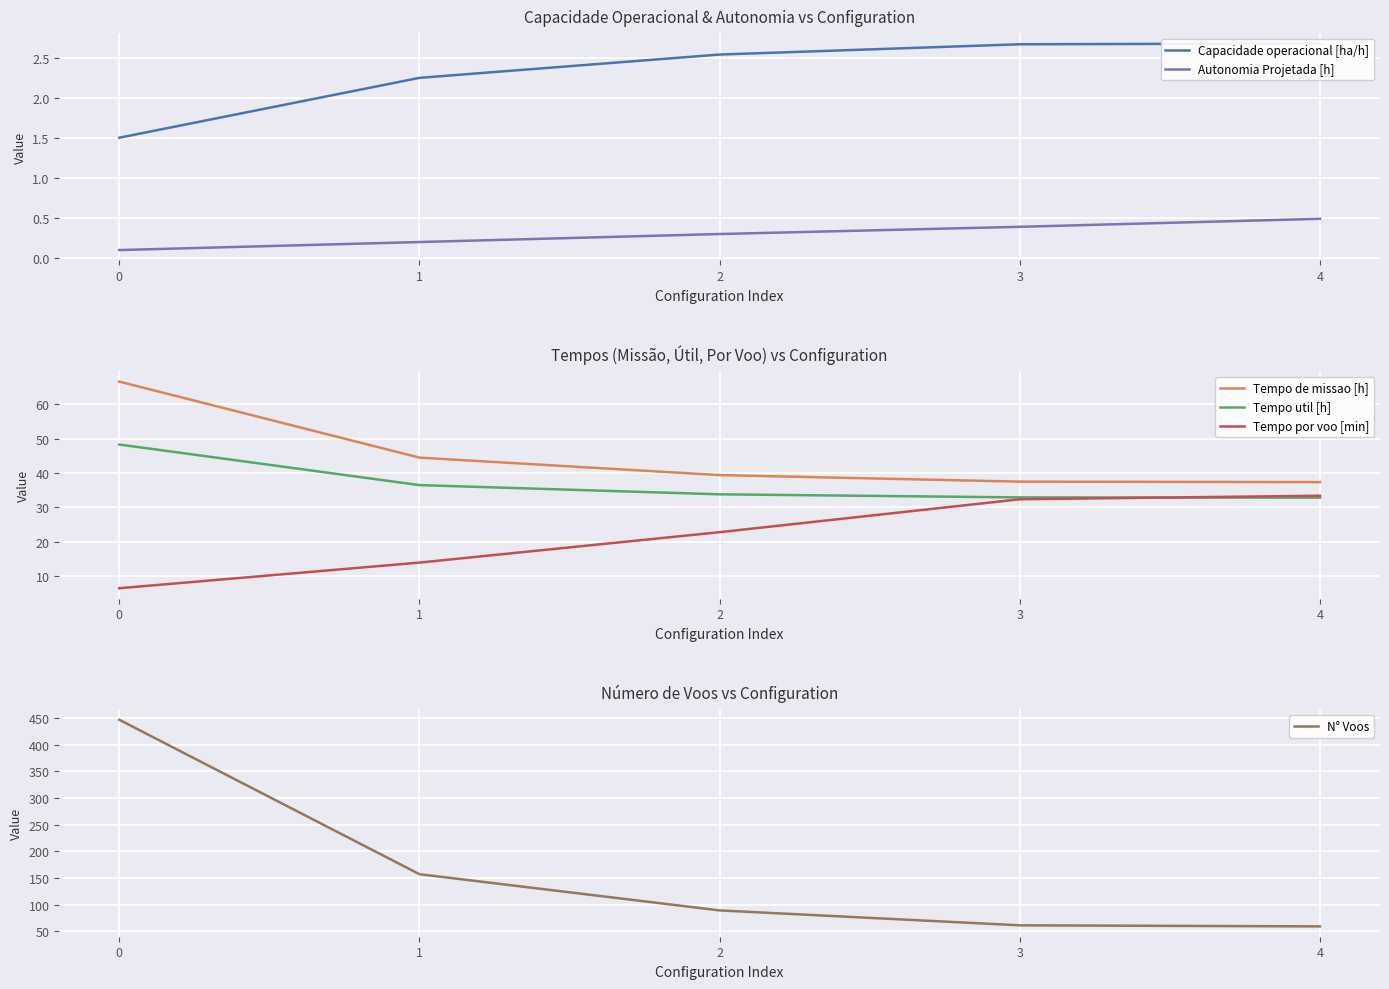

What is the difference between the highest and lowest values at 1?

156.8